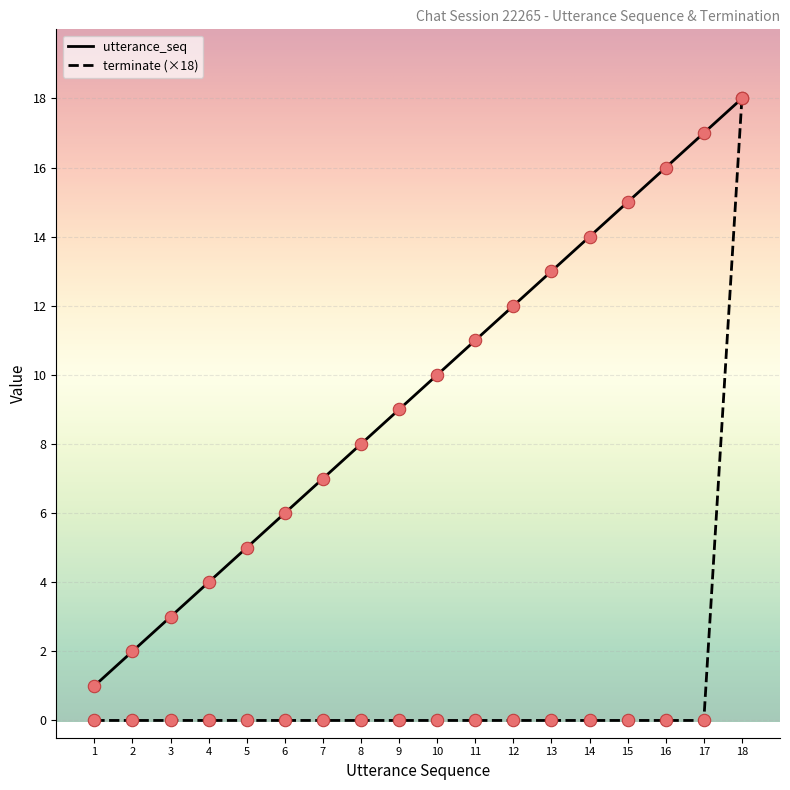

Which series has the widest spread of values?

terminate (×18)